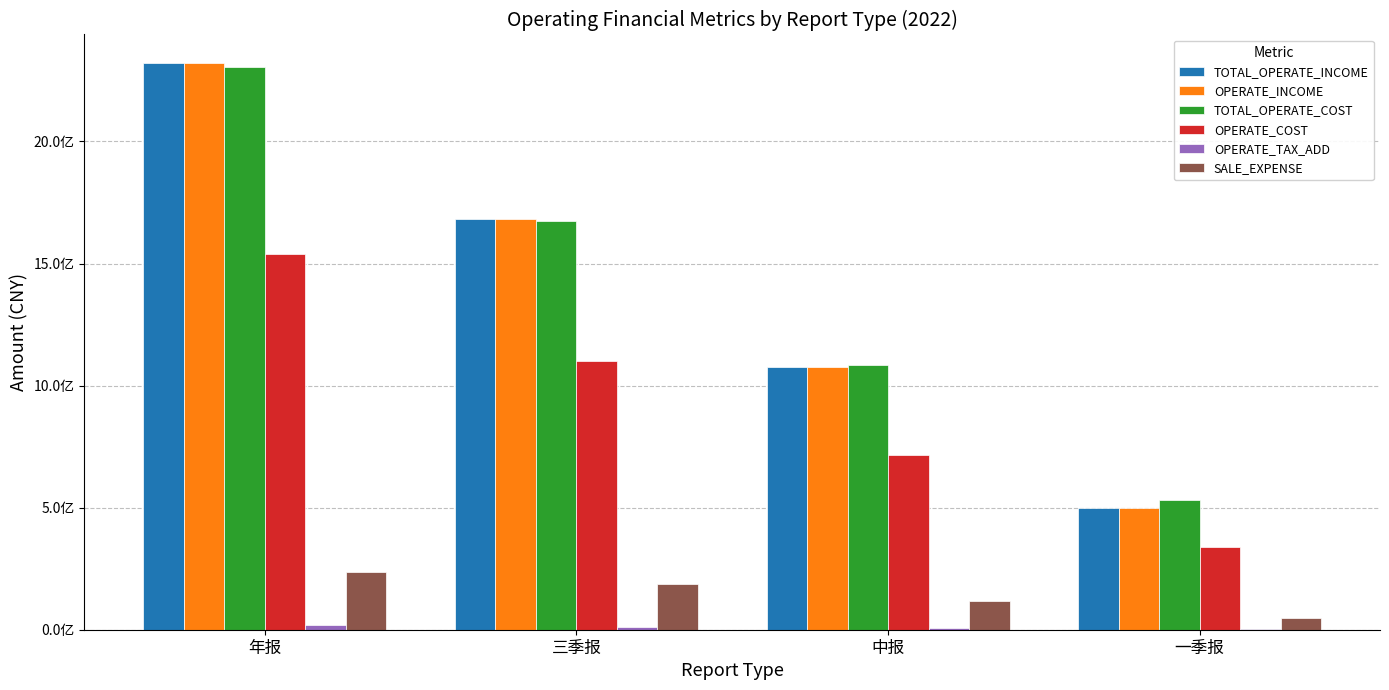

What is the difference between the second highest and minimum values in the TOTAL_OPERATE_INCOME series?

1184689220.6